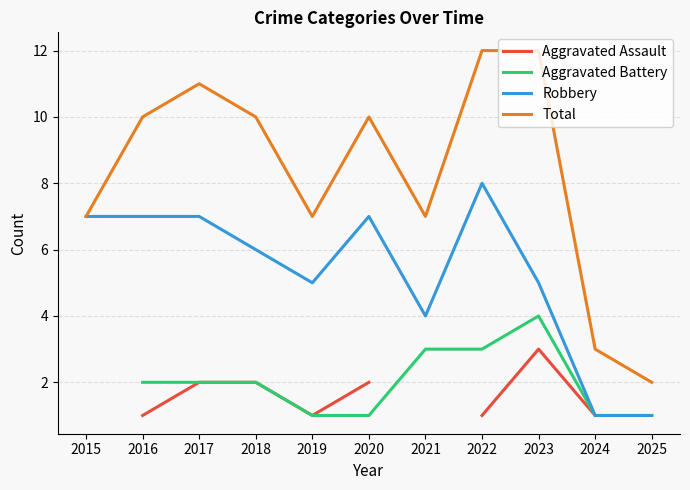

Is it true that Total equals 12.5 at 2019?

False